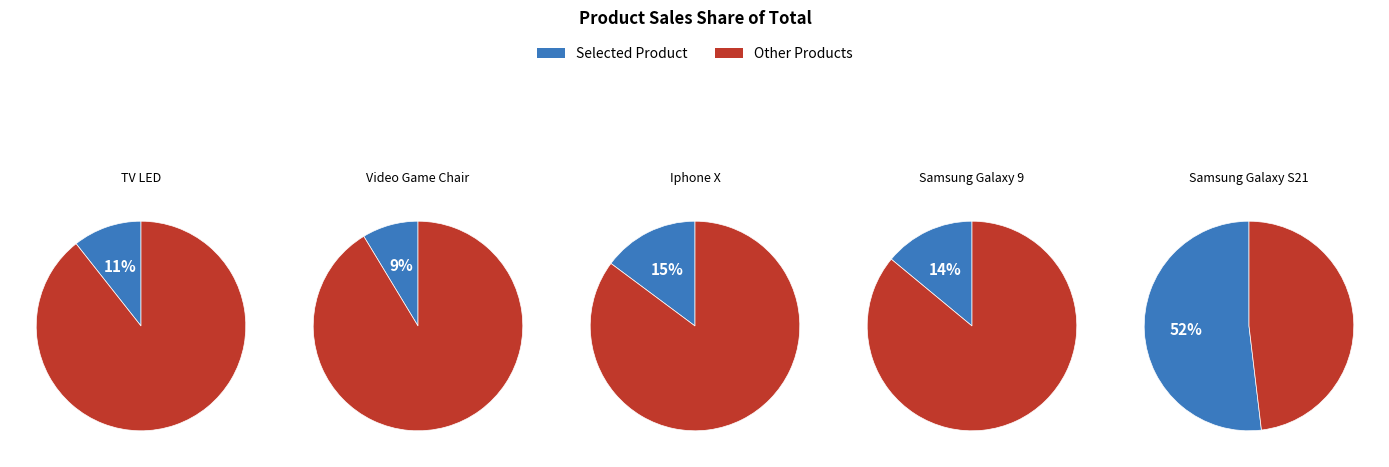

What percentage is NOT represented by TV LED?

89.4%